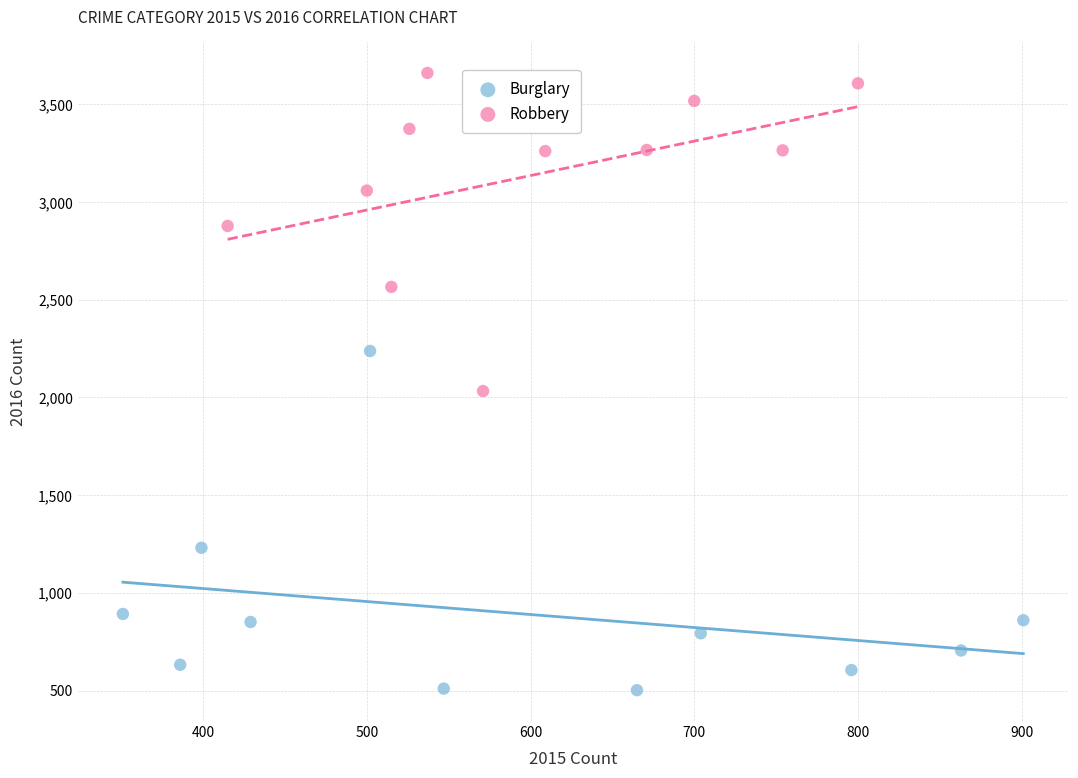

Which series reaches the minimum Y coordinate?

Burglary